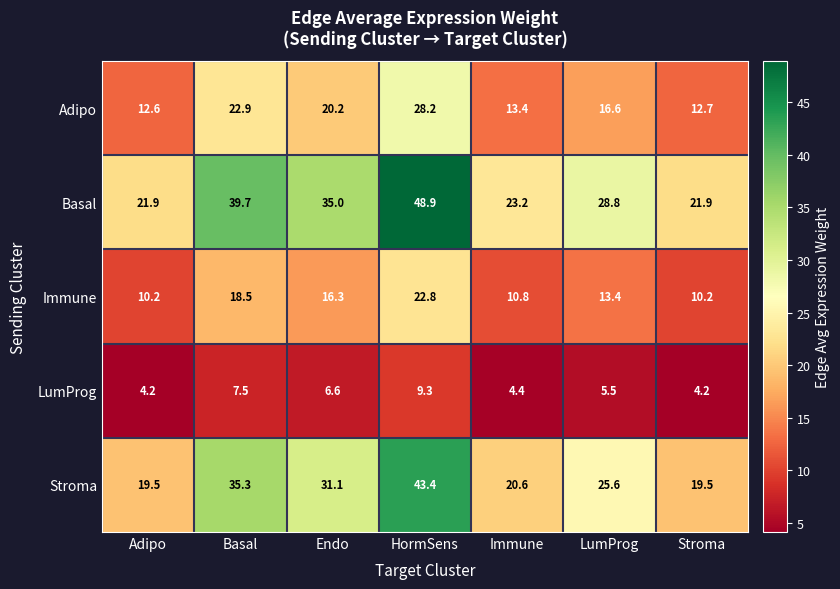

What is the sum of the Stroma values at Endo and Stroma?

50.6